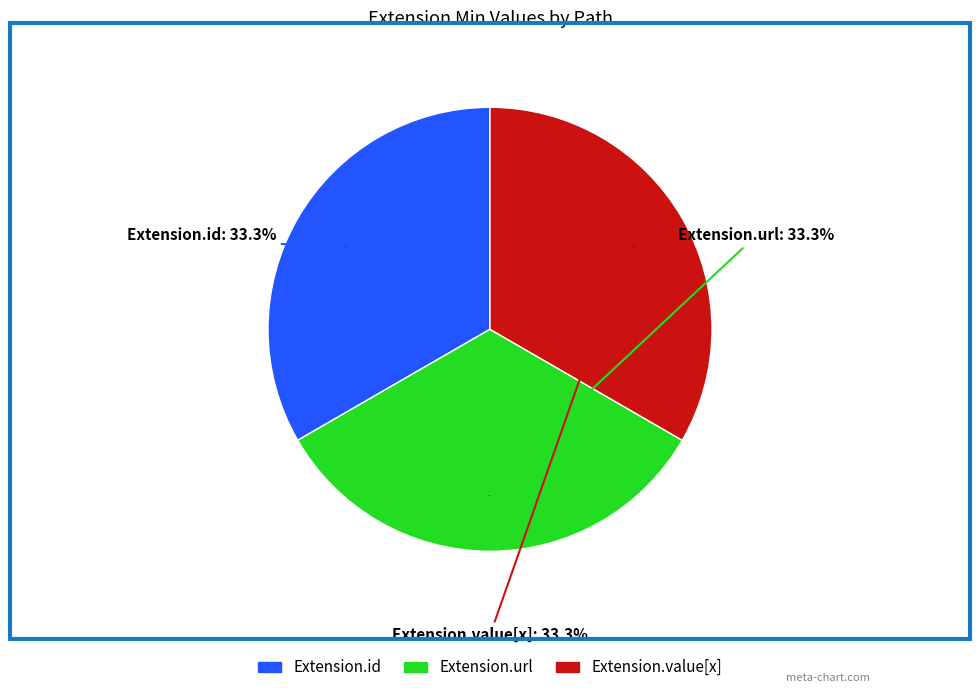

Which has a higher value, Extension.url or Extension.value[x]?

Extension.url